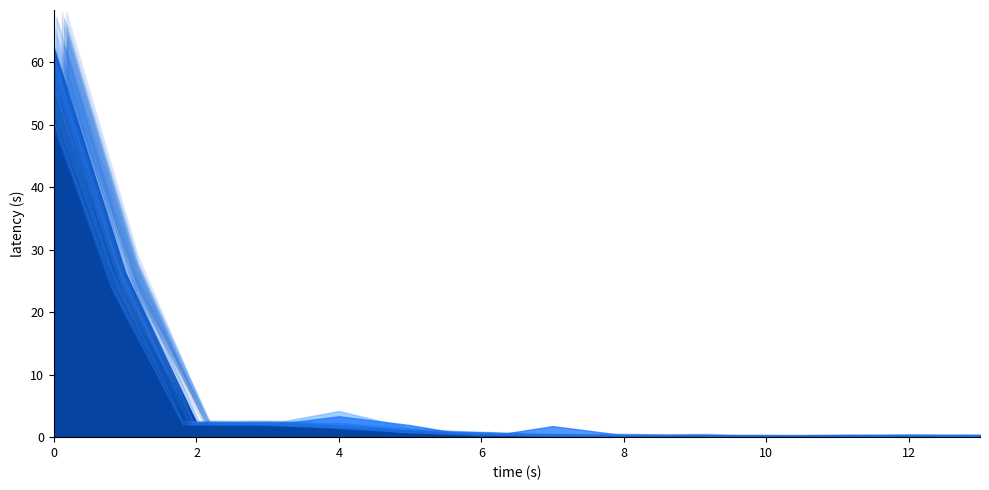

What is the value of the 201712_% Share point at the 11th from the left?

0.1